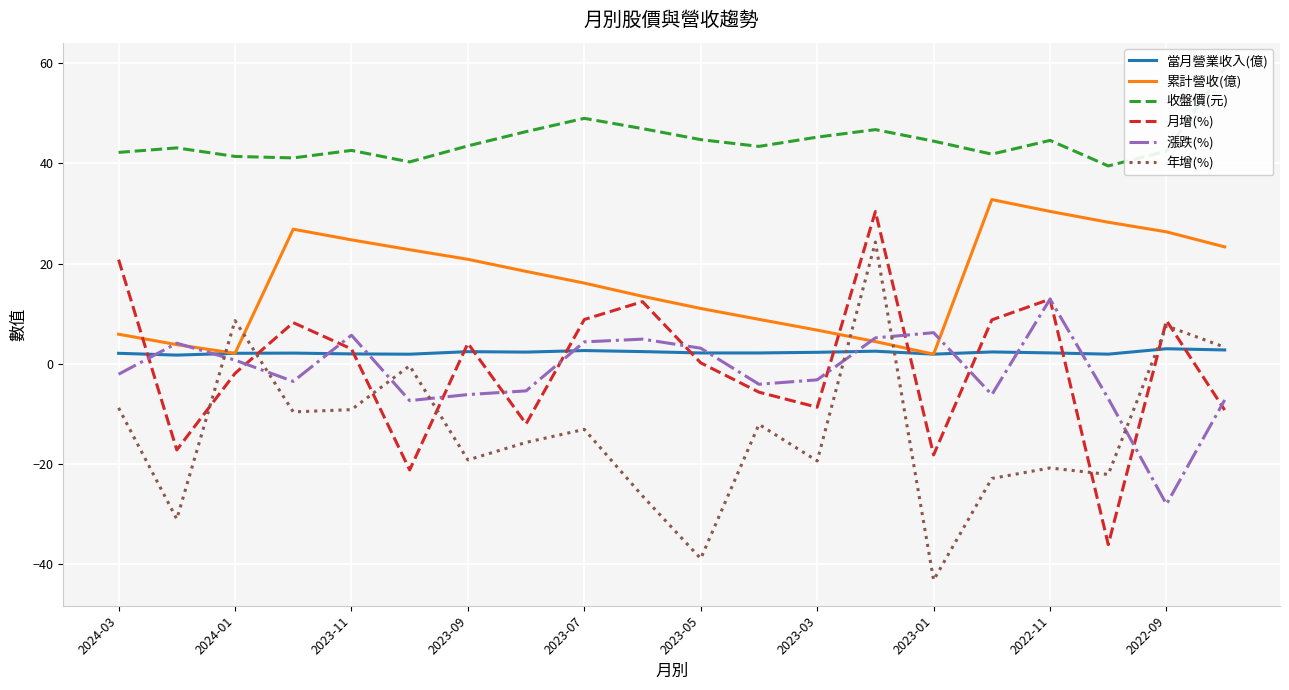

Rank the series by their maximum value, from lowest to highest.

當月營業收入(億), 漲跌(%), 年增(%), 月增(%), 累計營收(億), 收盤價(元)